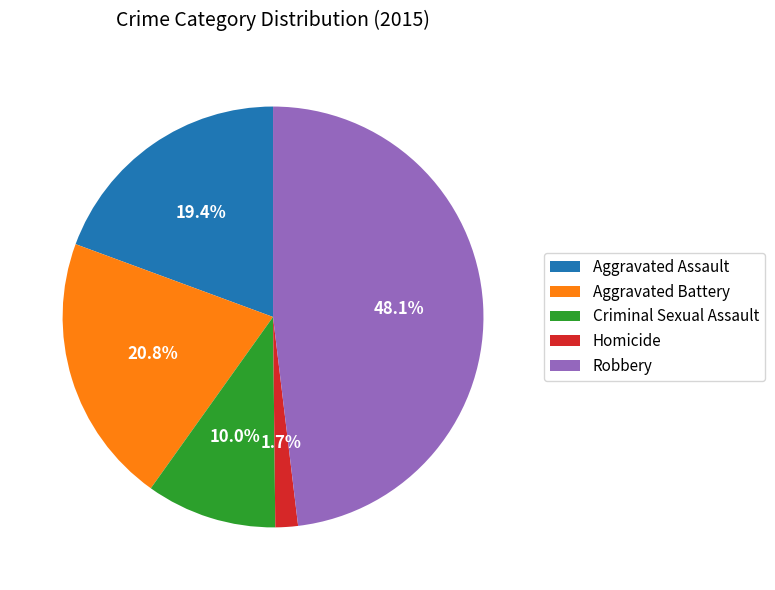

Rank the categories by value from highest to lowest.

Robbery, Aggravated Battery, Aggravated Assault, Criminal Sexual Assault, Homicide